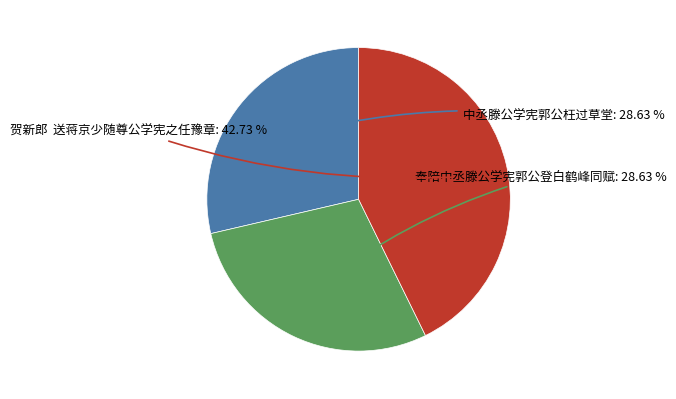

How many segments does this pie chart have?

3